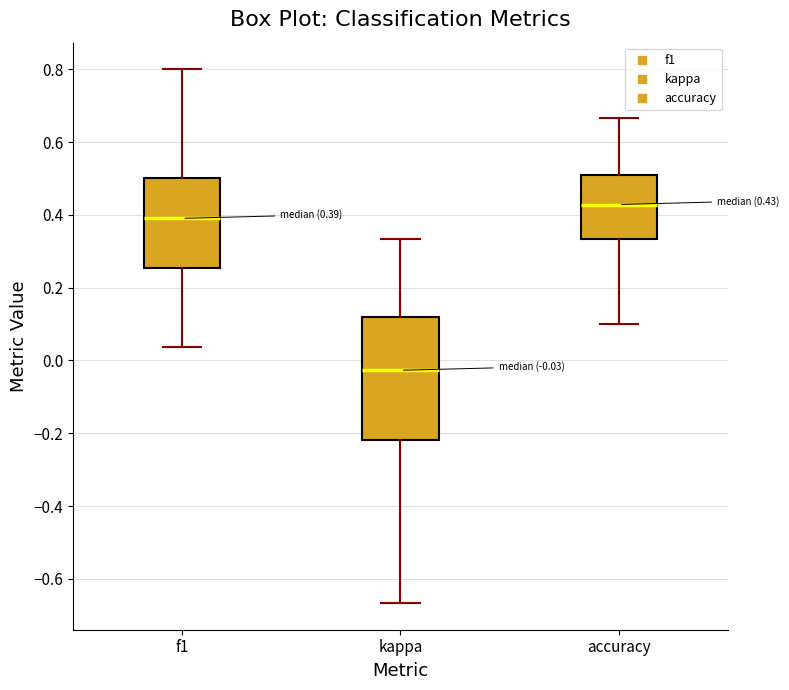

Comparing the boxes themselves (not the whiskers), which one is the tallest?

kappa